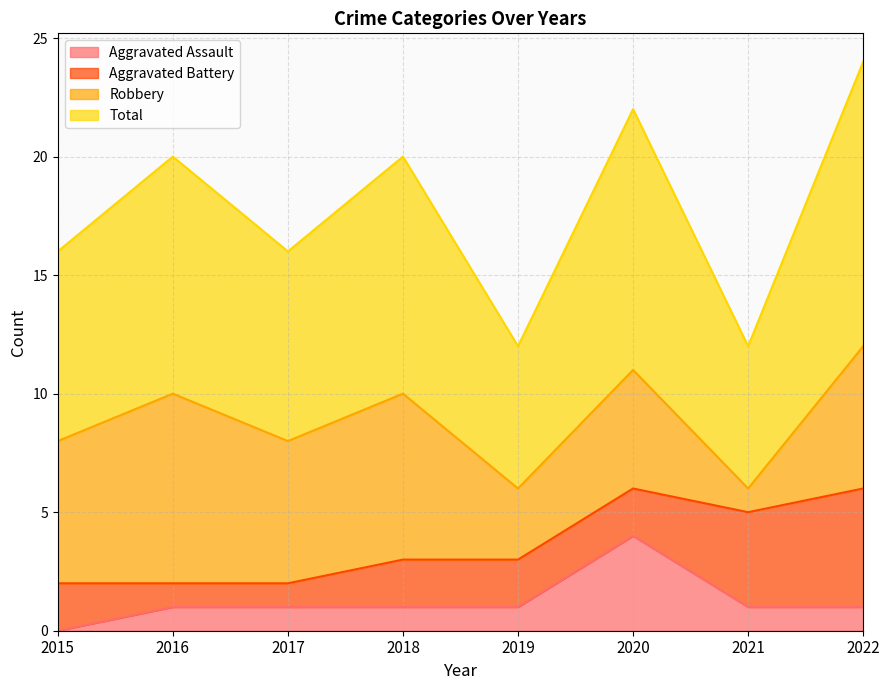

Count the Aggravated Assault values in the range 1 to 2.

6